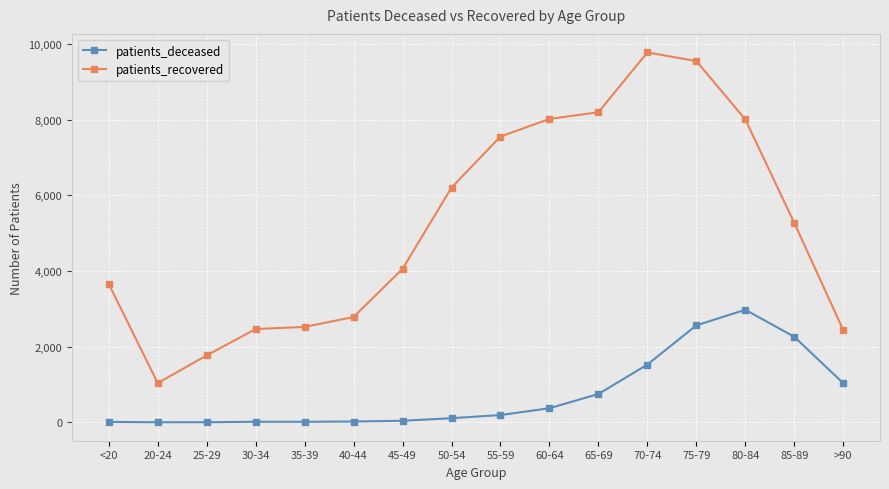

What is the sum of the patients_deceased values at 30-34 and 50-54?

125